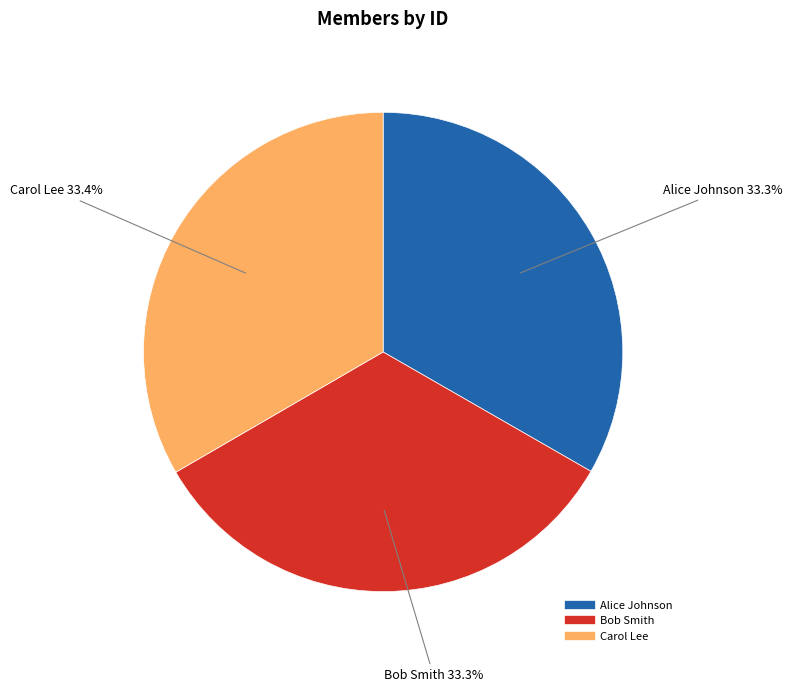

What percentage is the Alice Johnson slice, to the nearest percent?

33%